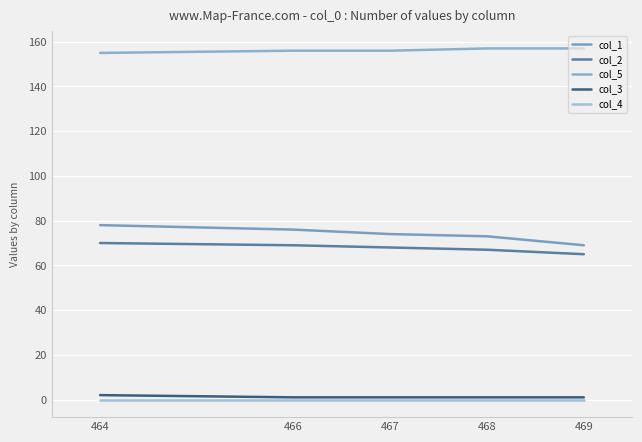

How many lines are shown in the chart?

5